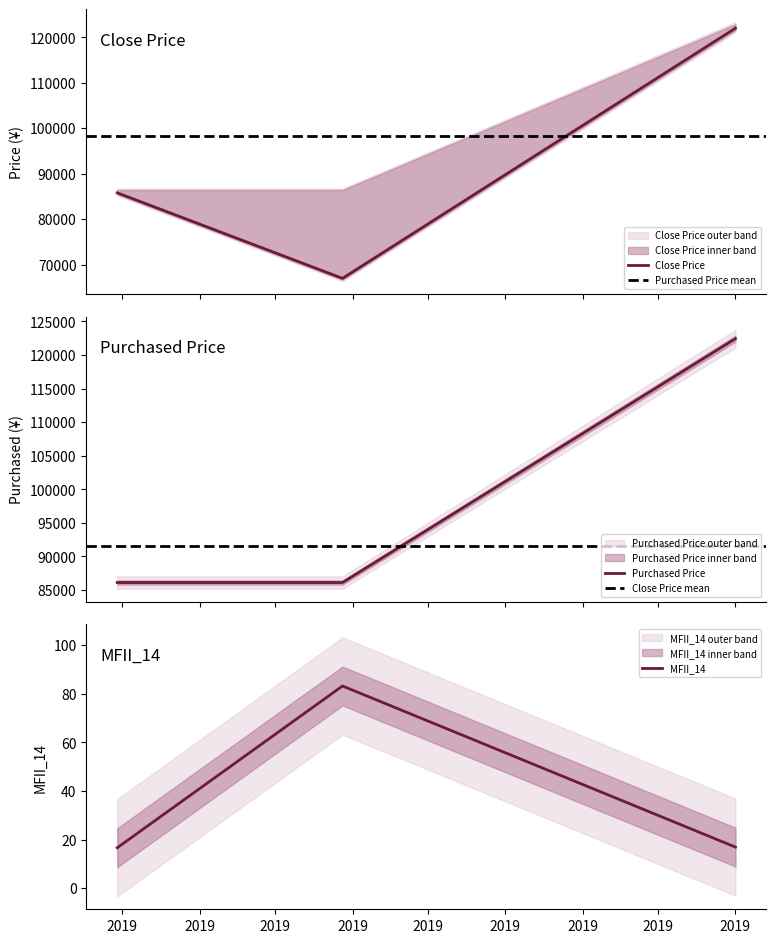

What is the spread (max minus min) of values at 2019-02-27?

86091.4